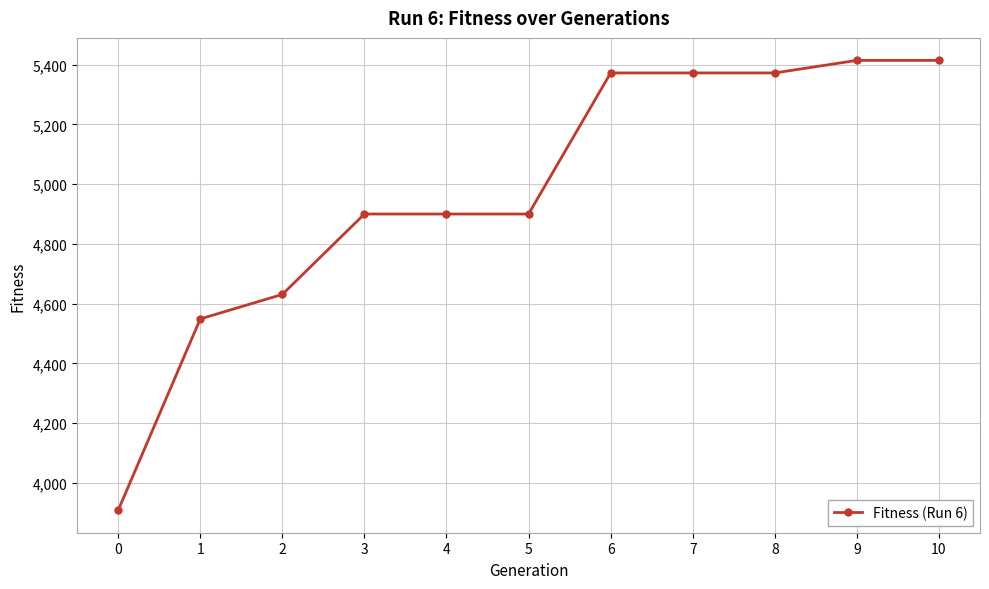

What is the smallest value displayed?

3909